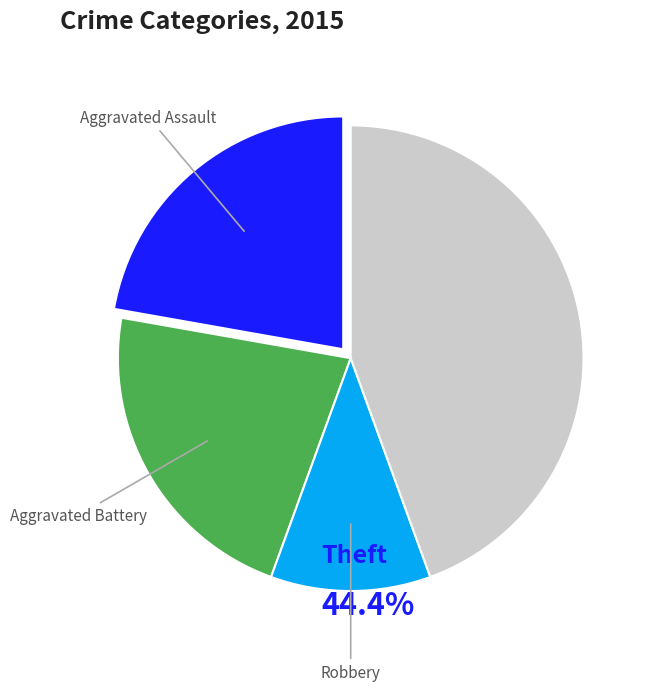

Does any single category account for the majority?

No